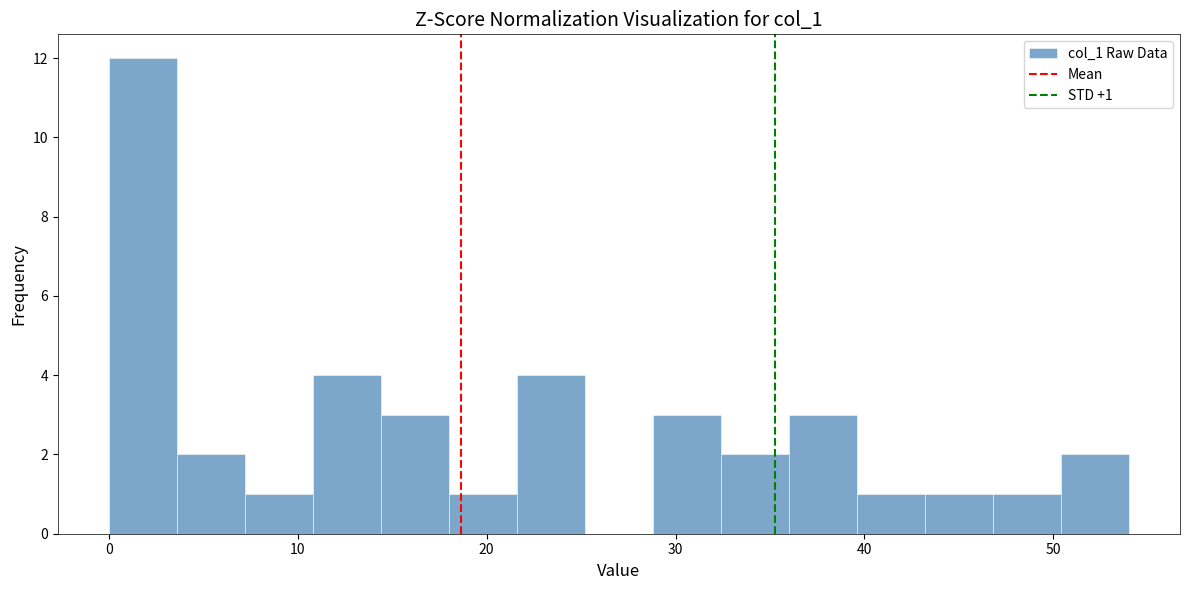

Around what value on the x-axis is the tallest bar? Give the approximate position of its centre, as read against the axis.

2